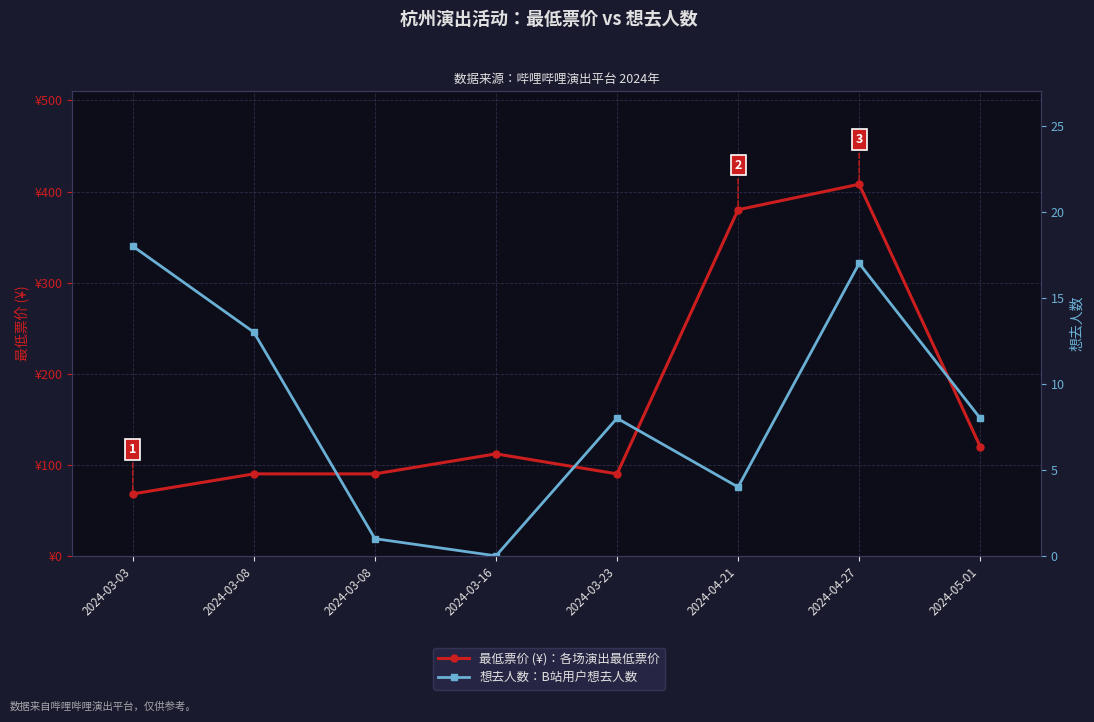

What is the total value across all series at 2024-03-03?

86